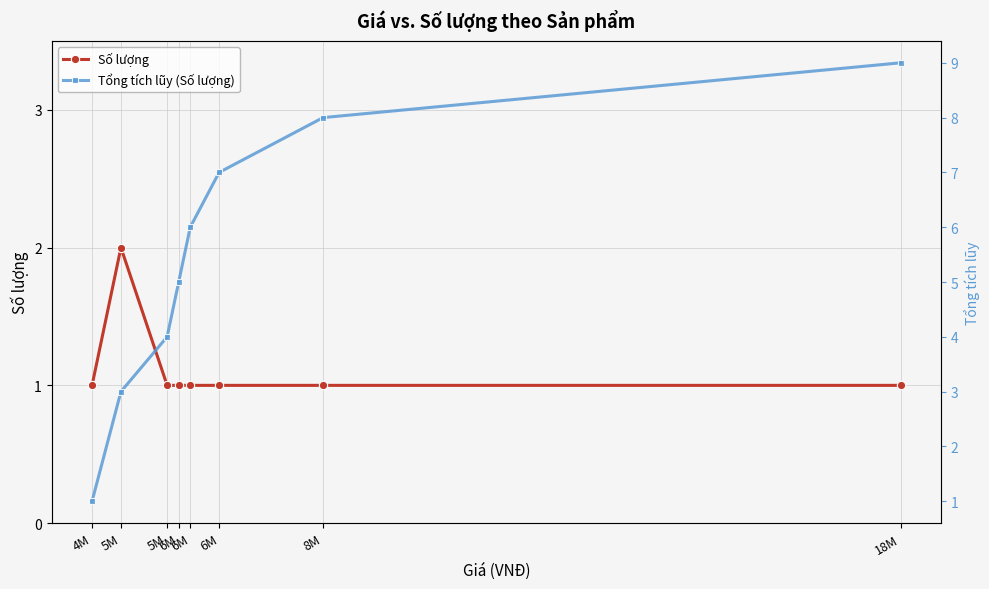

At how many categories does at least one series exceed 6?

3